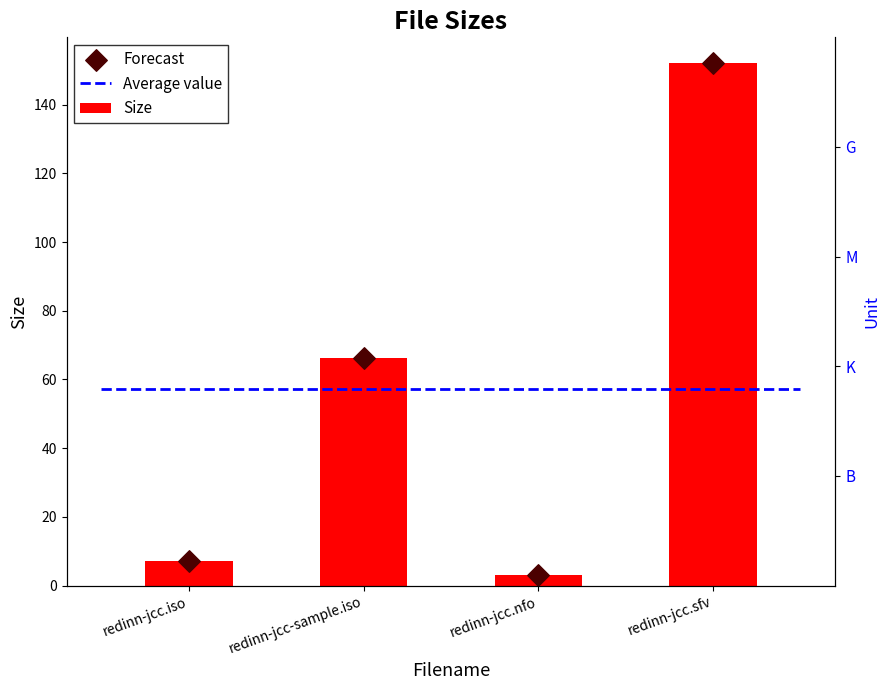

What is the total value across all series at redinn-jcc.sfv?

304.0